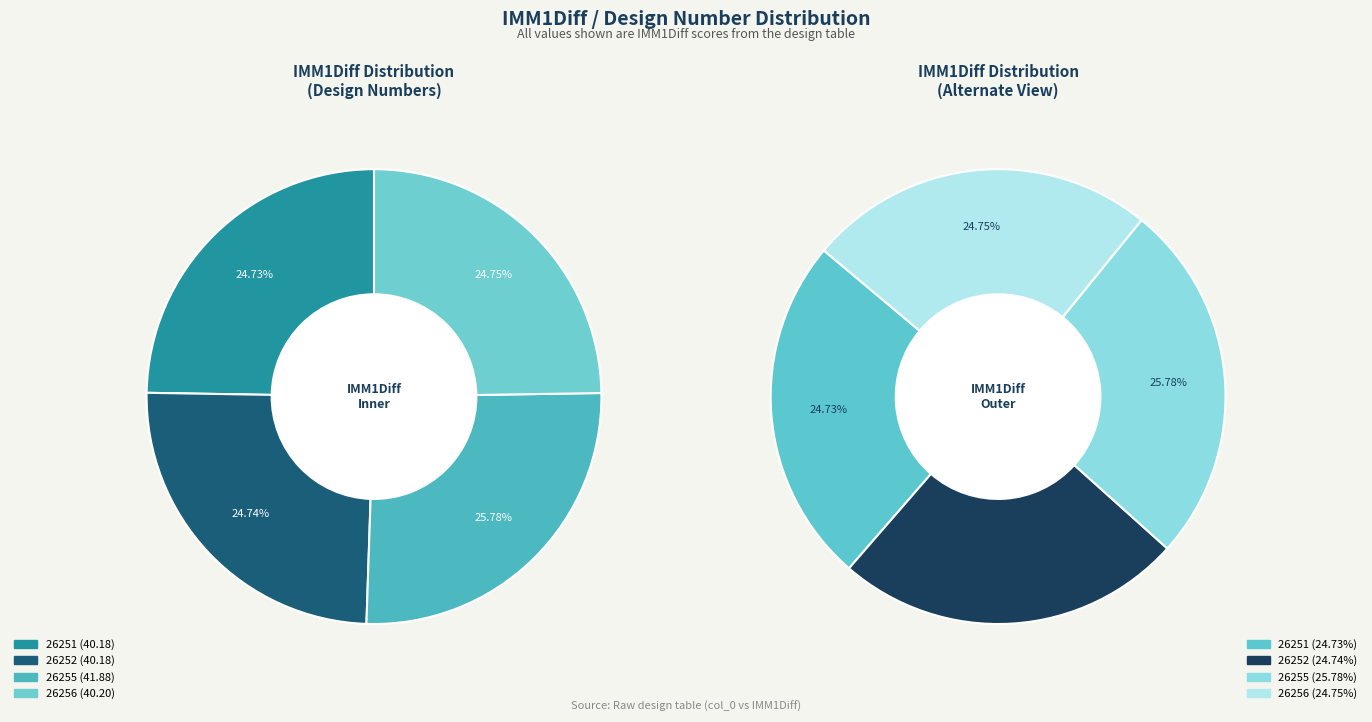

What percentage is the 26252 slice, to the nearest percent?

25%